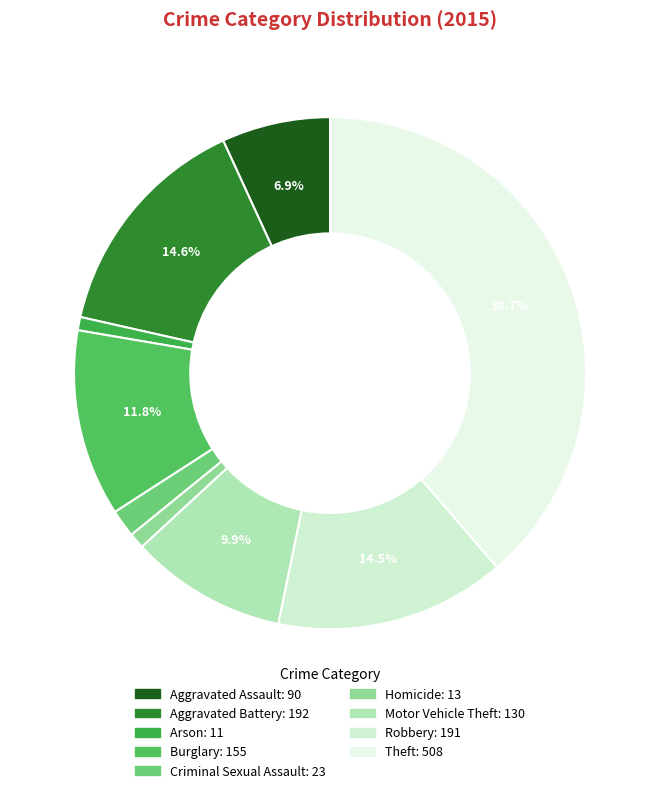

To the nearest percent, what is the difference between the Arson and Aggravated Battery slice percentages?

14%